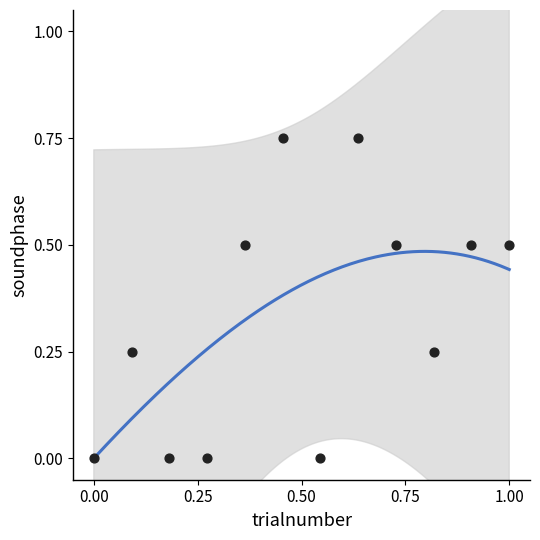

What is the average X value?

0.5